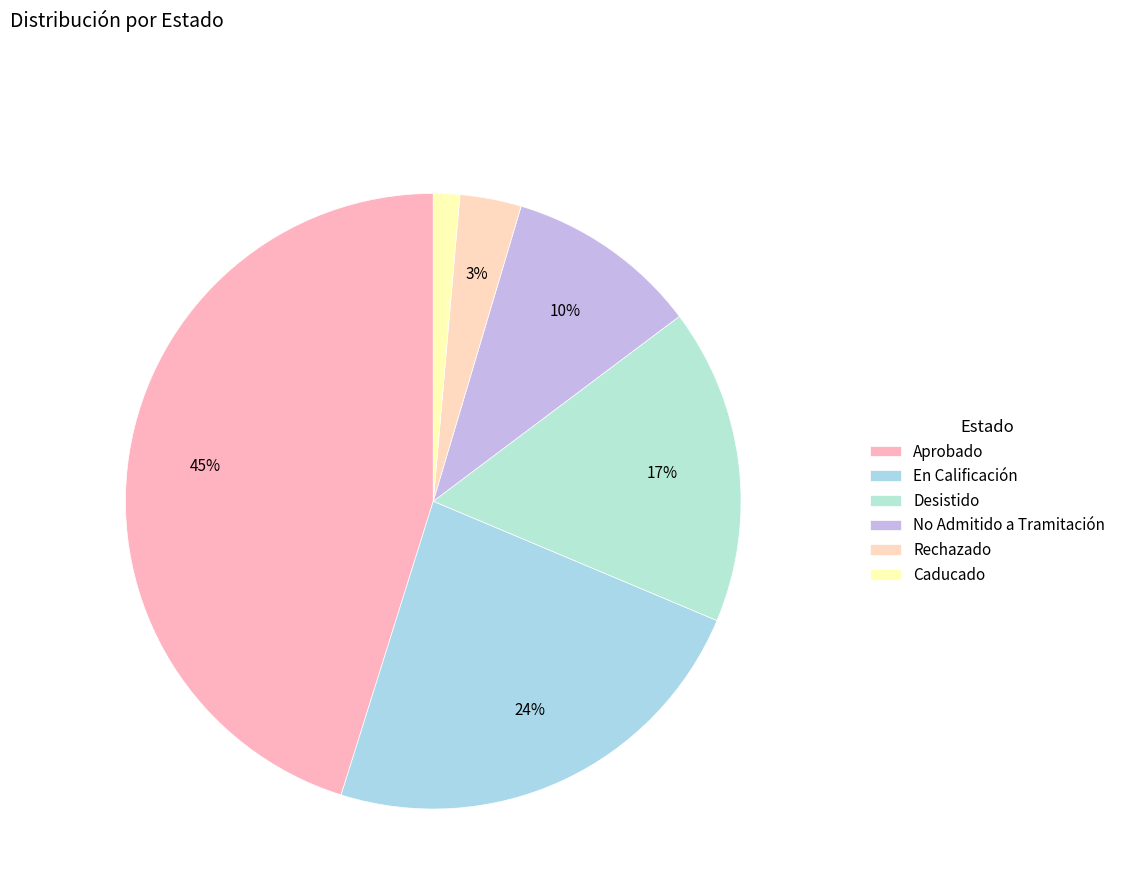

The Rechazado slice represents 18% of the pie. True or false?

False